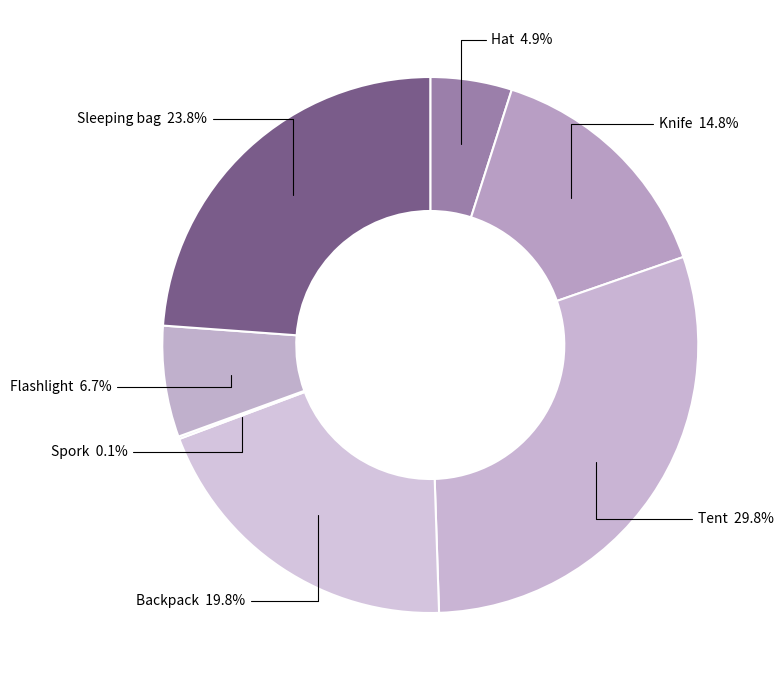

What percentage do Flashlight and Knife together represent?

21.5%